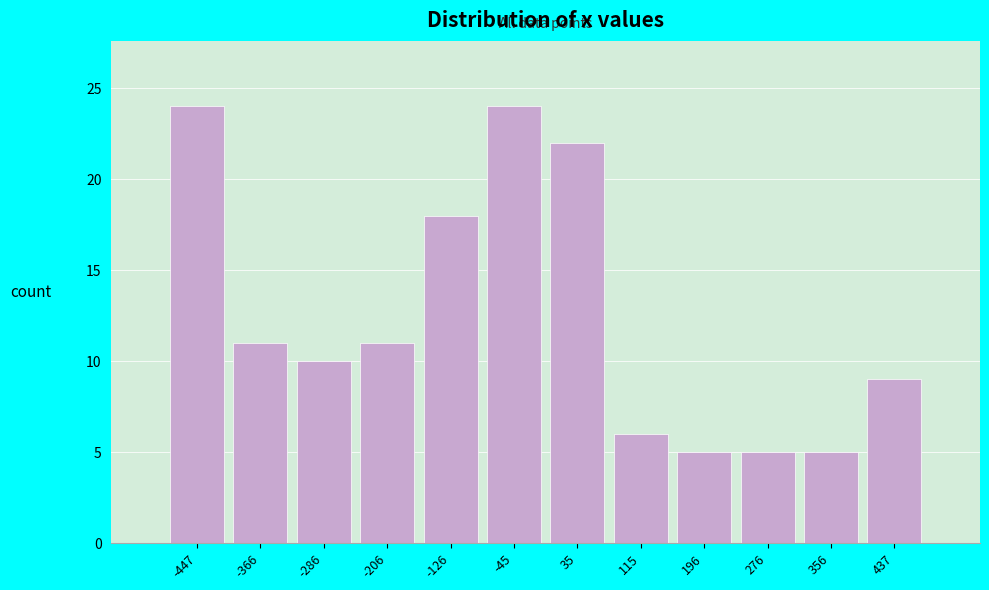

Reading left to right, transcribe this chart: for each bar, give the range it covers on the x-axis and its height. Neither the bar edges nor the heights are printed on the chart, so give them approximately, as read against the axes.

-490 to -410: 24
-410 to -330: 11
-330 to -250: 10
-250 to -170: 11
-170 to -90: 18
-90 to 0: 24
0 to 80: 22
80 to 160: 6
160 to 240: 5
240 to 320: 5
320 to 400: 5
400 to 480: 9